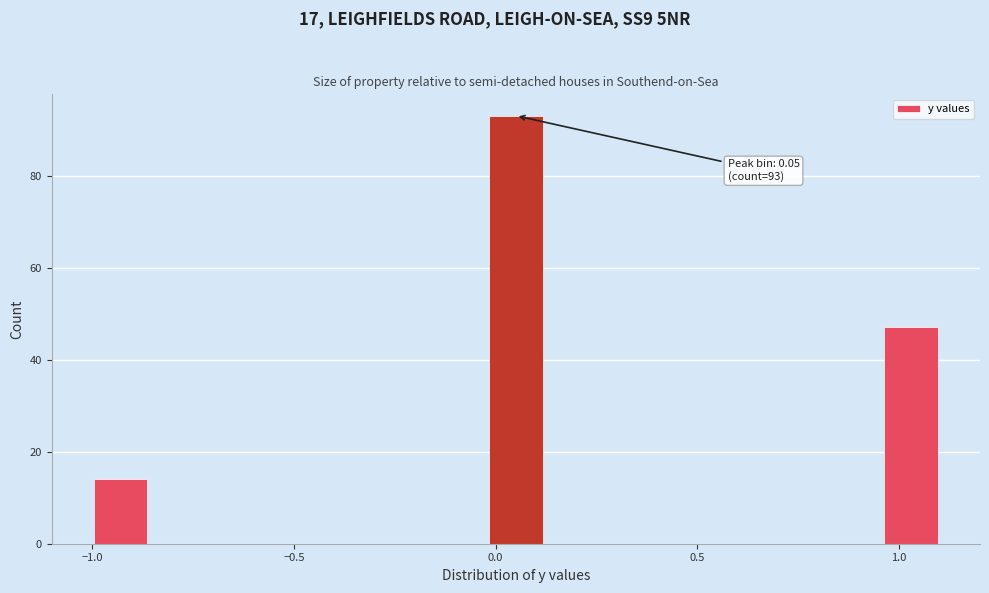

Read against the x-axis, roughly where is the centre of the tallest bar?

0.05